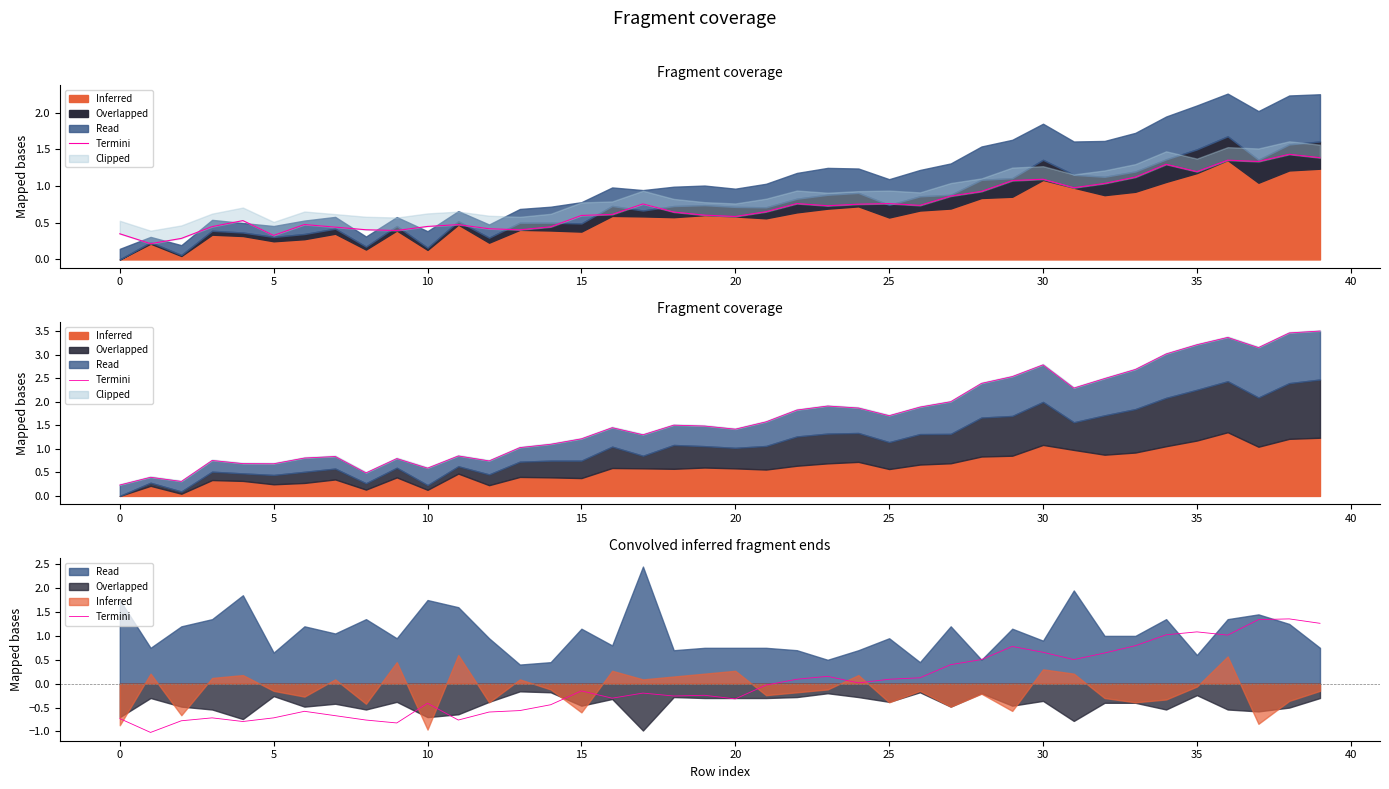

How many values are below 0?

22